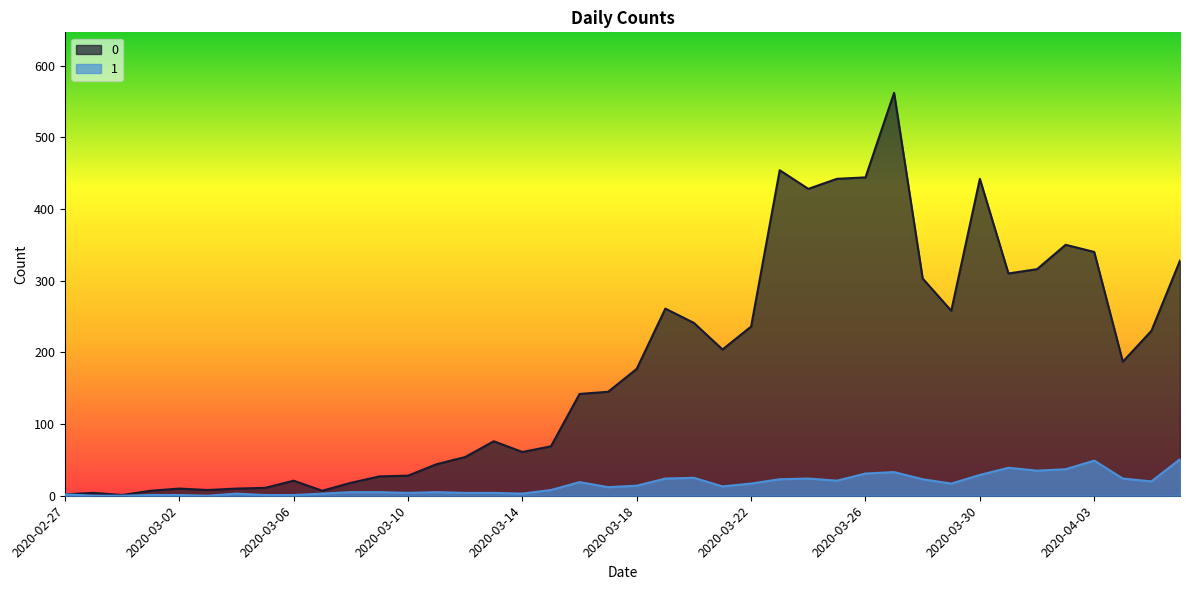

Is the value of 1 at 2020-03-05 greater than the value of 0 at 2020-03-22?

No